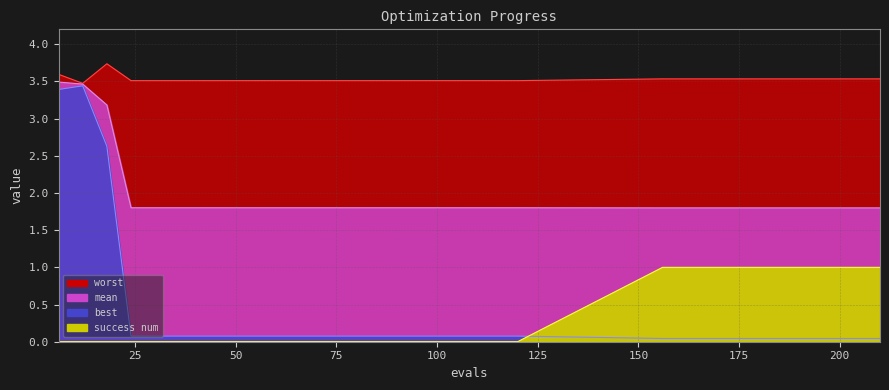

What is the difference between the second highest and second lowest values in the success num series?

1.0